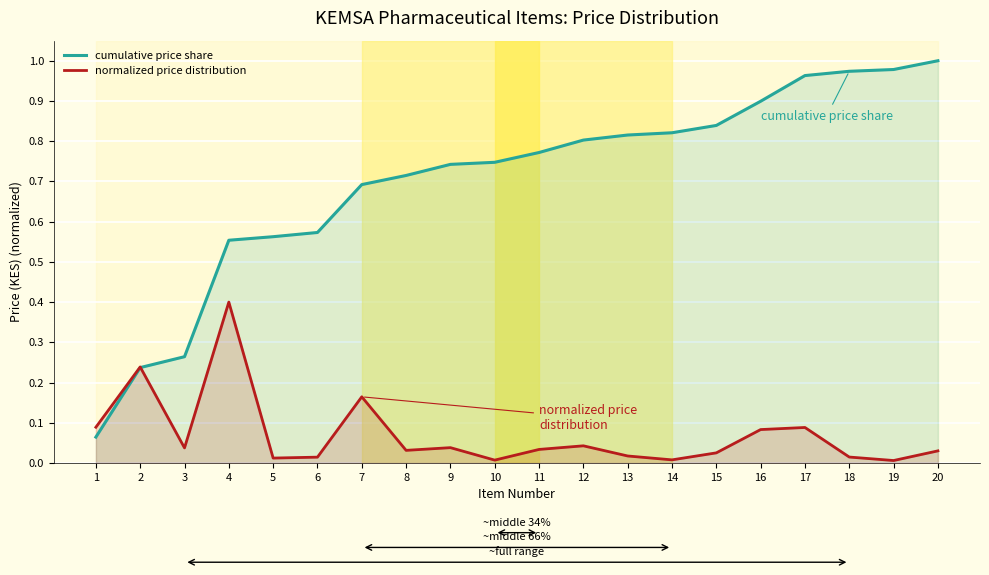

What are all the series names shown in the legend?

cumulative price share, normalized price distribution